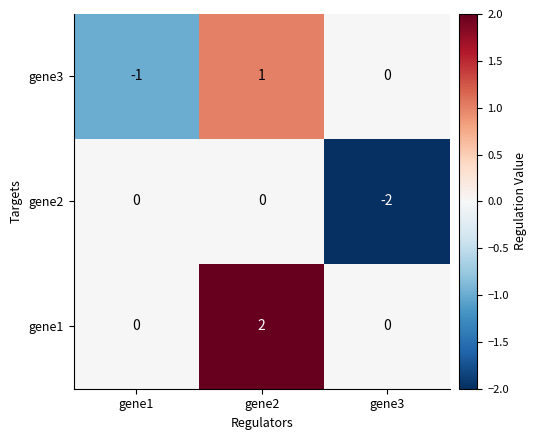

Is it true that gene3 equals -1 at gene1?

True